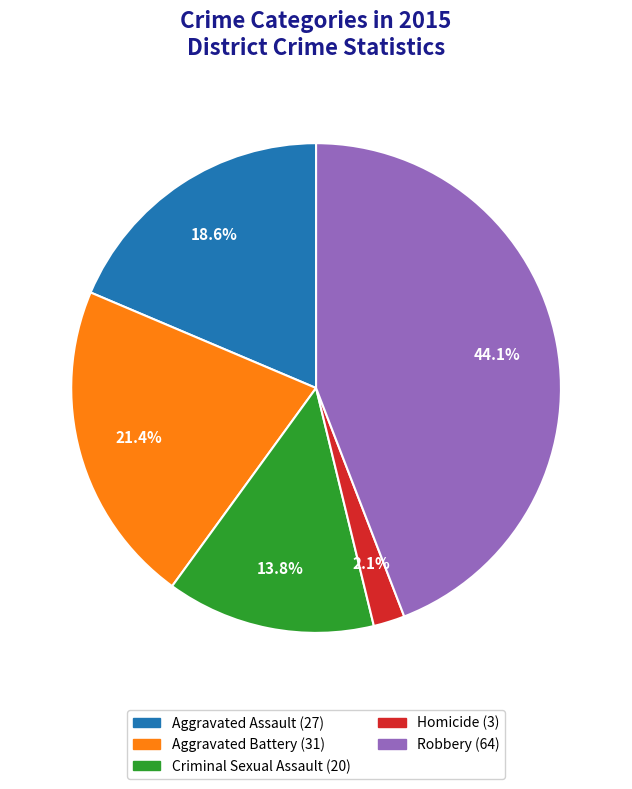

The Criminal Sexual Assault slice represents 3% of the pie. True or false?

False